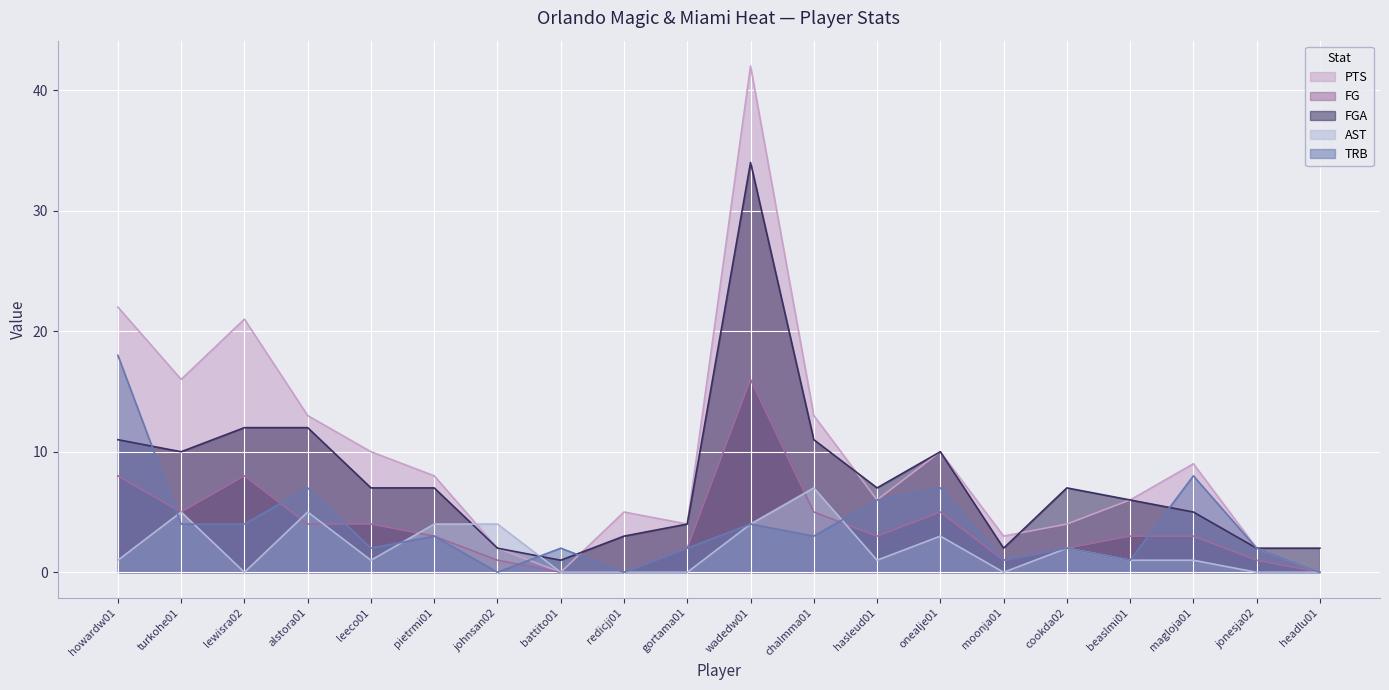

Between lewisra02 and howardw01, which is larger?

howardw01